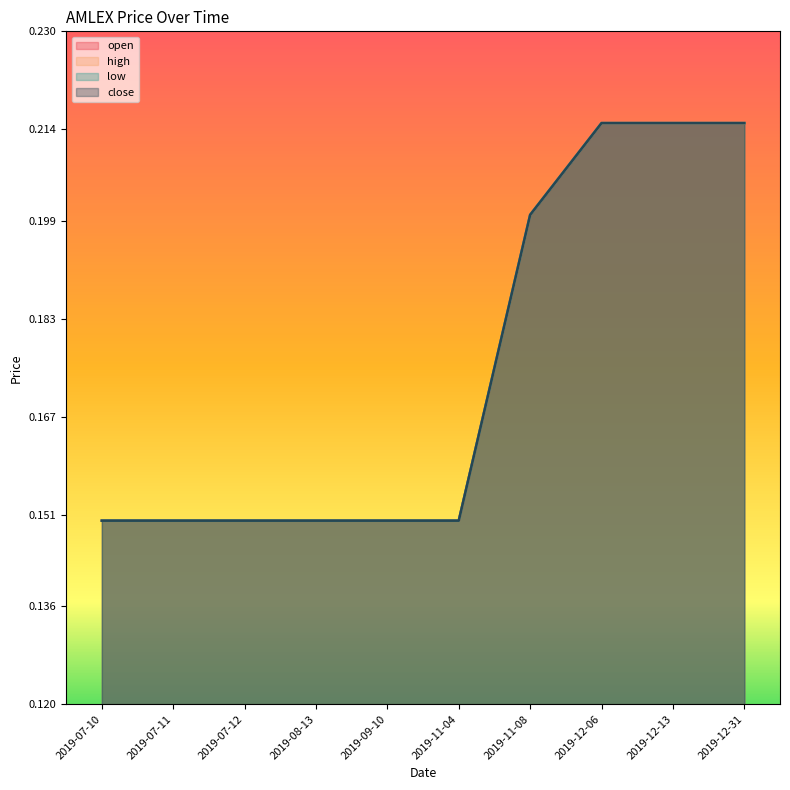

How many close values are between 0 and 1?

10